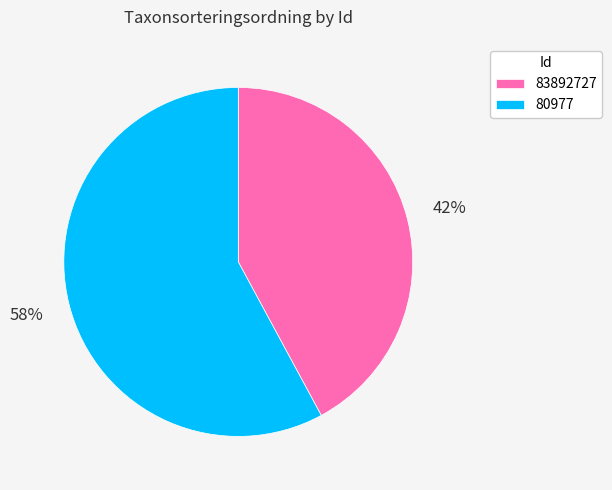

Count the number of slices in the pie.

2